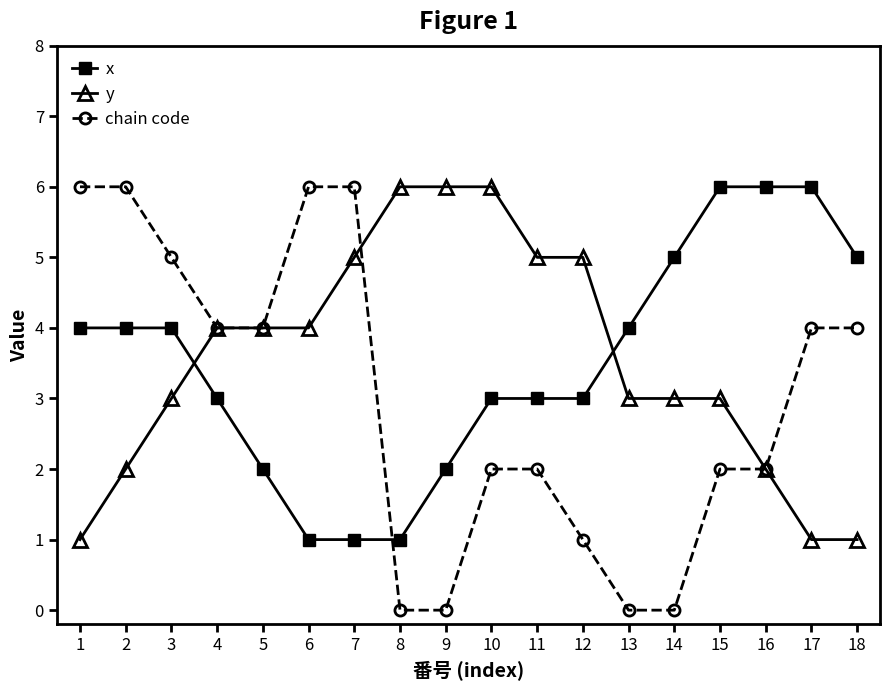

Reading left to right, what are all the values shown in this chart?

x: 4	4	4	3	2	1	1	1	2	3	3	3	4	5	6	6	6	5
y: 1	2	3	4	4	4	5	6	6	6	5	5	3	3	3	2	1	1
chain code: 6	6	5	4	4	6	6	0	0	2	2	1	0	0	2	2	4	4